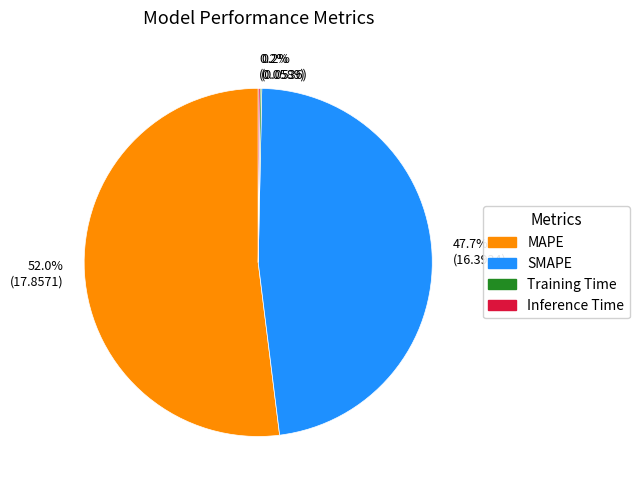

Is 52.0% (17.8571) the majority of the pie?

Yes